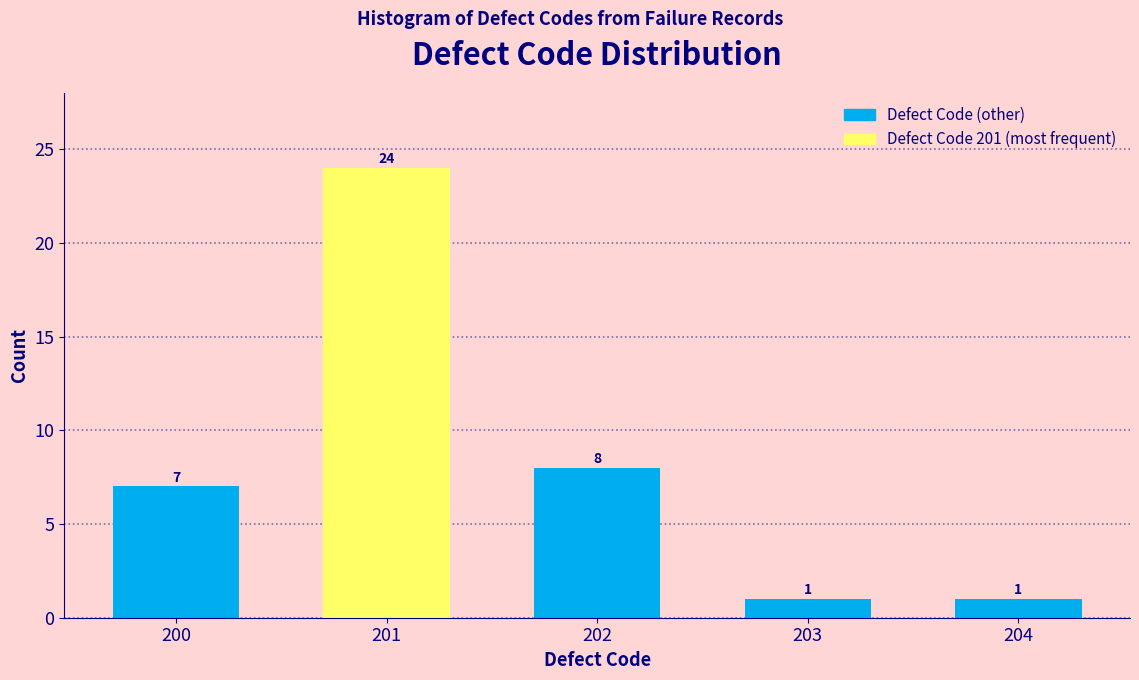

Reading right to left, transcribe all the data shown in this chart.

204=1	203=1	202=8	201=24	200=7